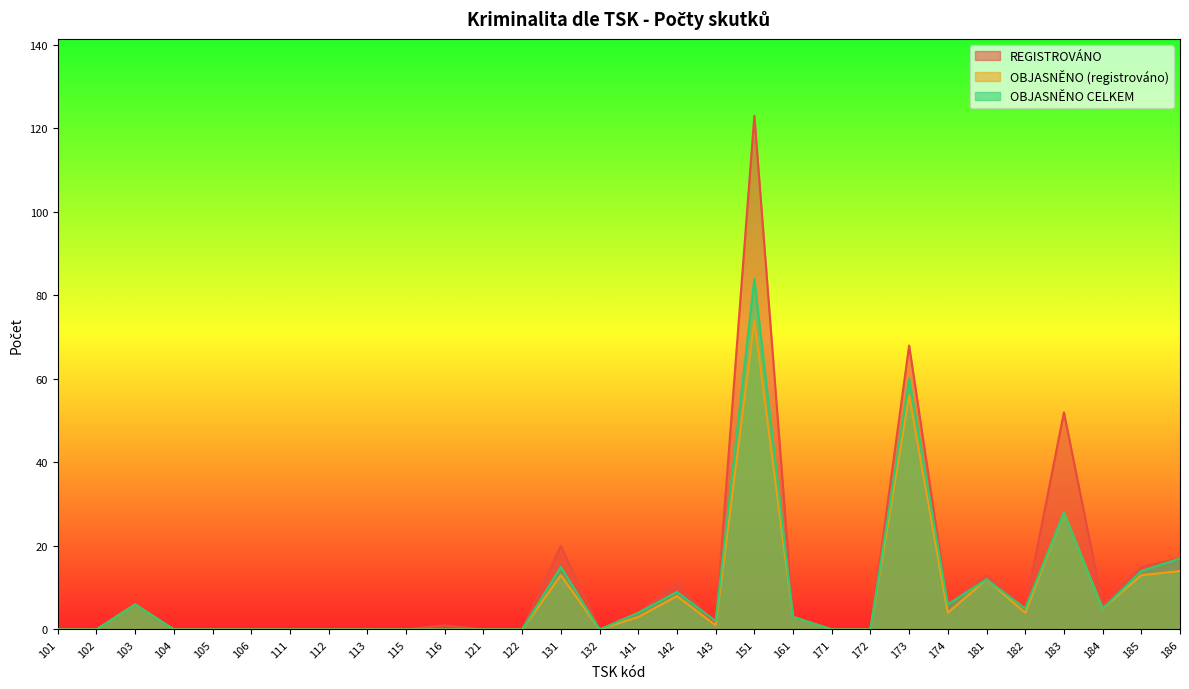

Does the chart display data point markers on the line(s)?

No